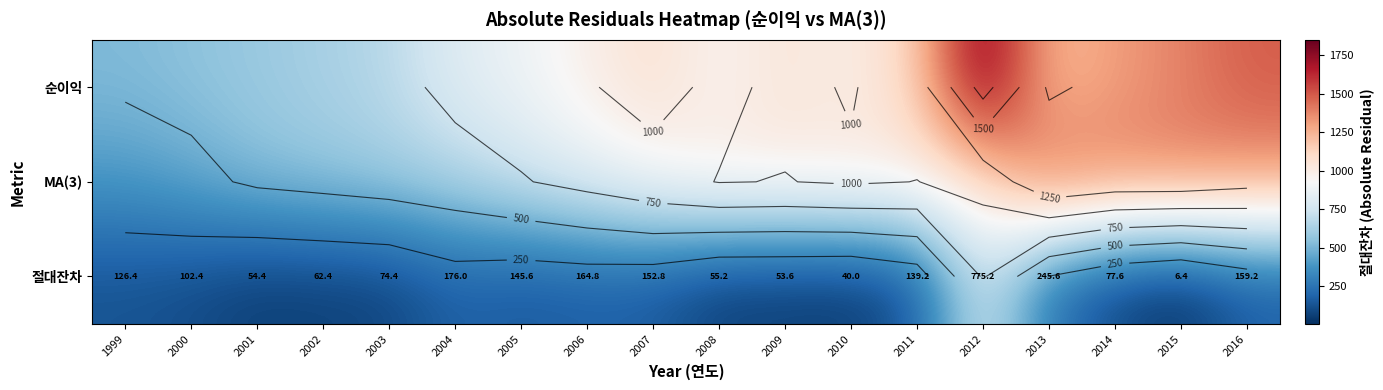

What value does the 순이익 series have at 2000?

552.0